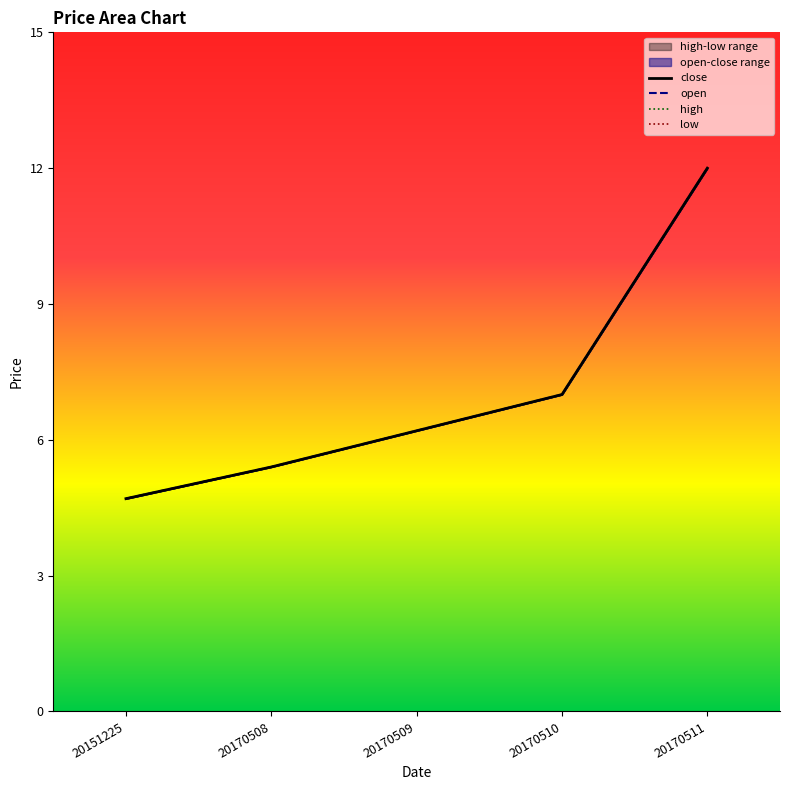

Which series changed the most between 20170510 and 20170511?

close